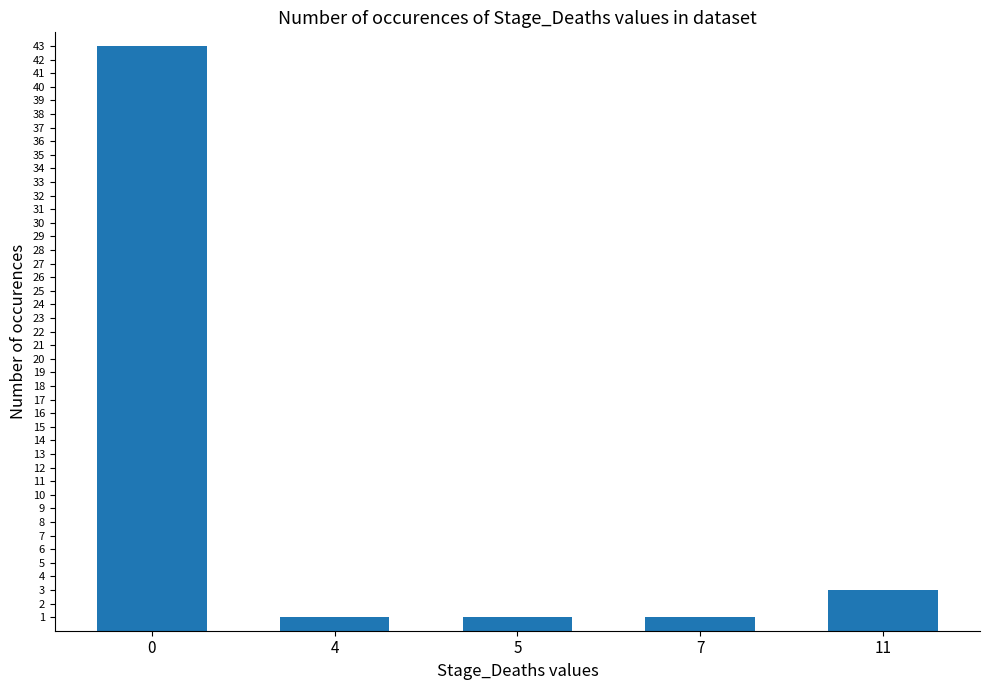

Reading left to right, transcribe all the data shown in this chart.

43	1	1	1	3